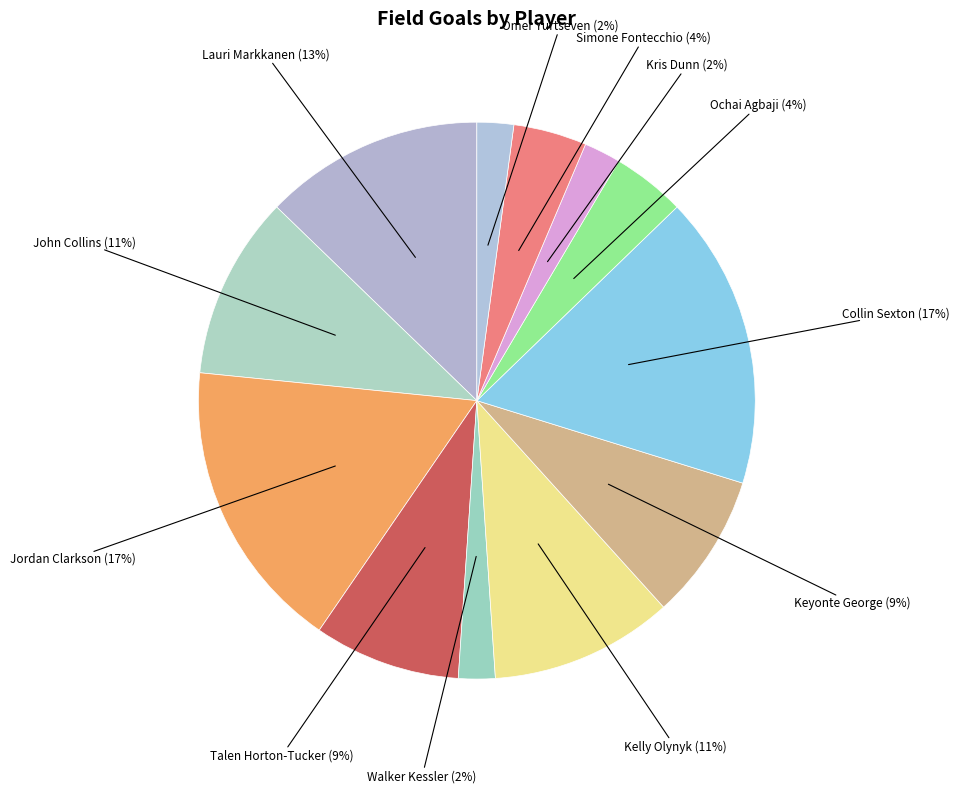

How many slices are in this pie chart?

12